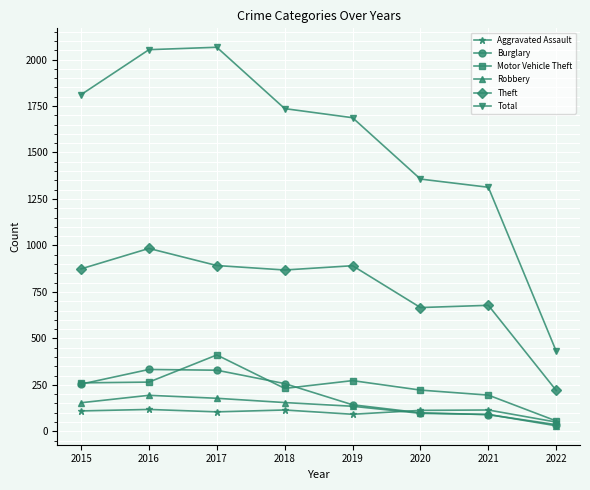

Which series has the largest range (max minus min)?

Total